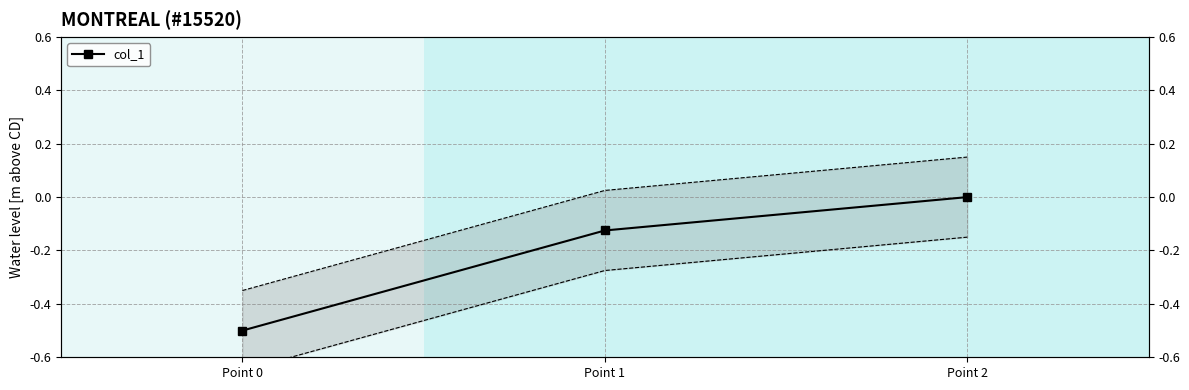

Count the number of categories in the chart.

3